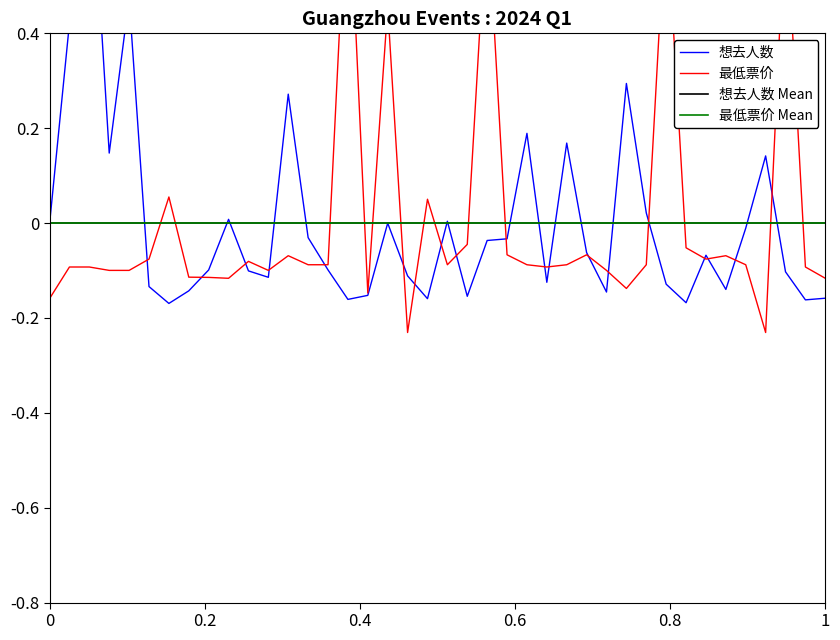

Is the value of 最低票价 at 2024.02.24 greater than the value of 想去人数 at 2024.04.13?

Yes